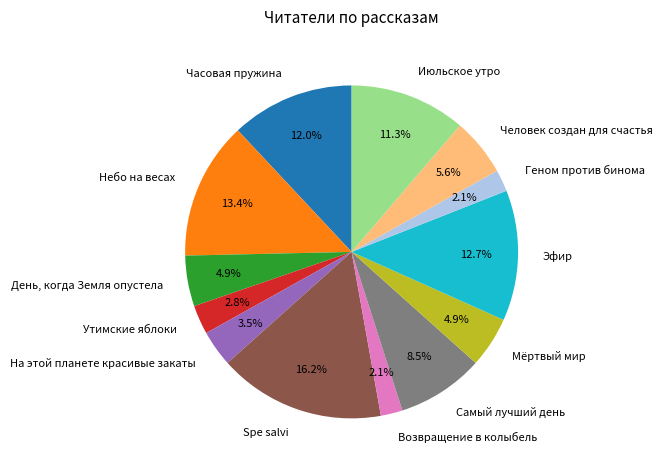

Which has a higher value, Мёртвый мир or Человек создан для счастья?

Человек создан для счастья